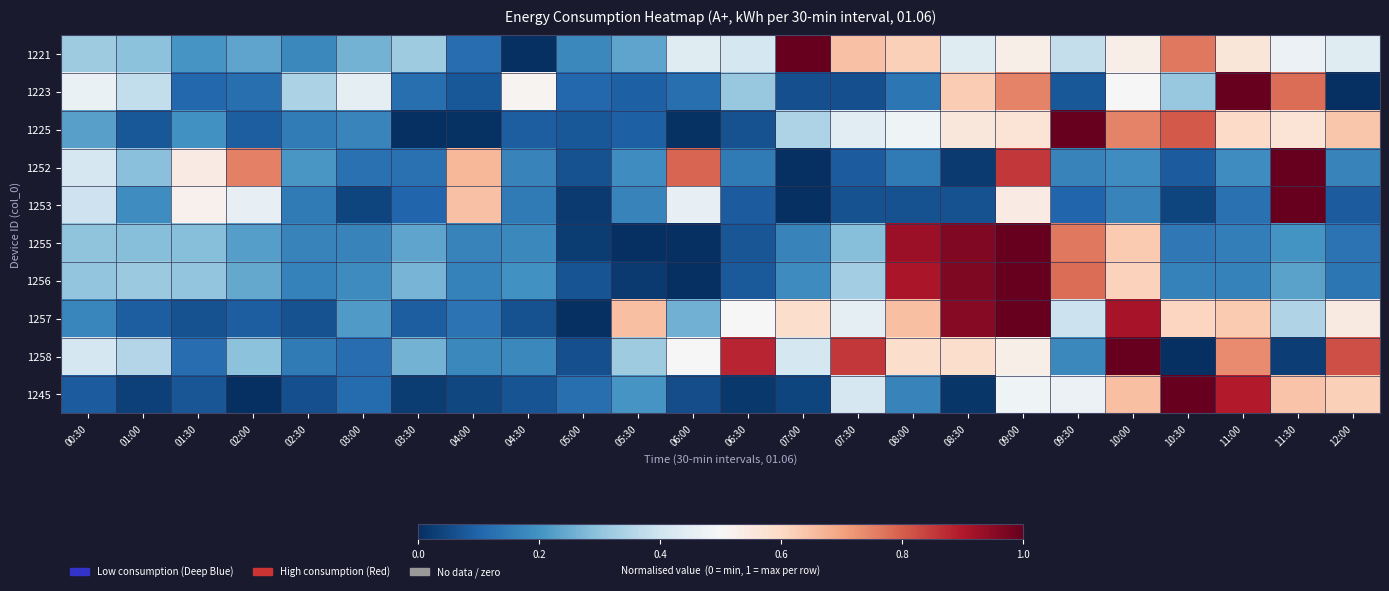

What is the difference between the highest and lowest values at 01:30?

0.5